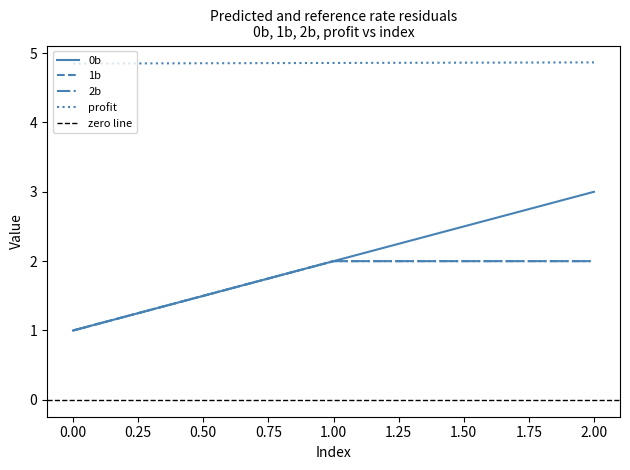

Rank the categories by profit value from lowest to highest.

0, 1, 2